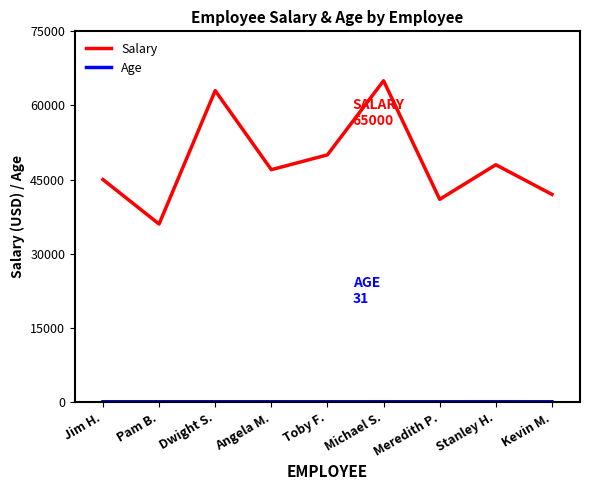

How many data points in Salary are less than 47000?

4